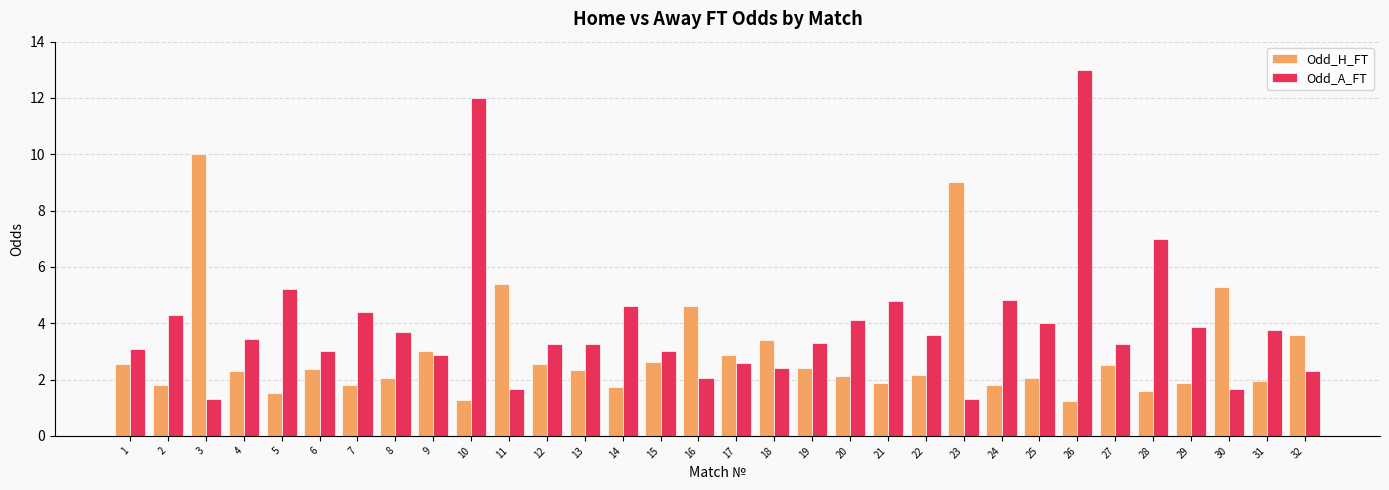

Which series has the largest total across all categories?

Odd_A_FT